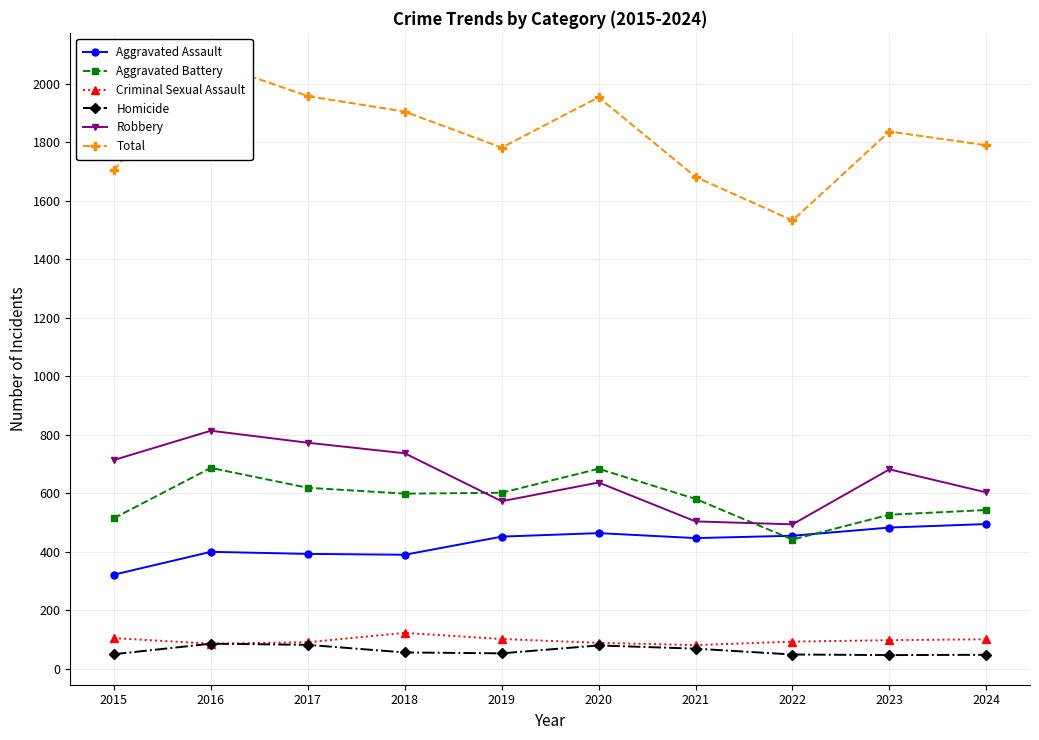

What is the value of the Aggravated Battery point at the 2nd from the left?

687